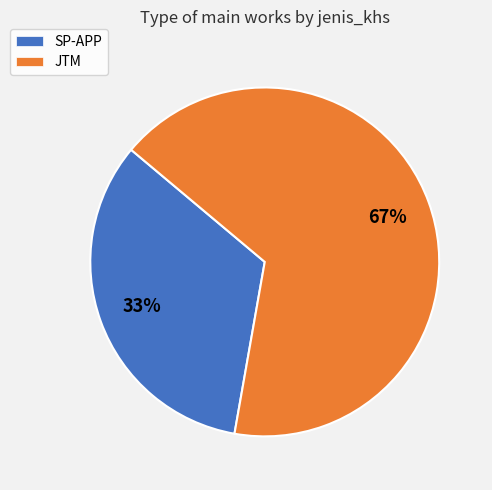

What percentage is the SP-APP slice, to the nearest percent?

33%